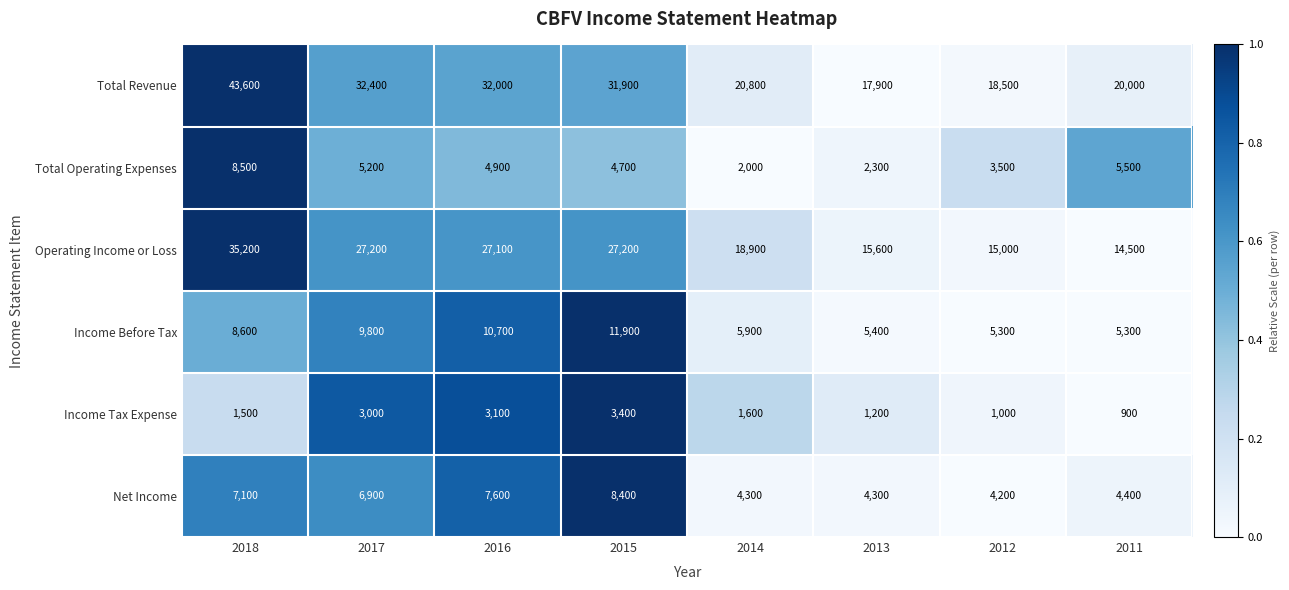

The Net Income series shows 12250 at 2015. True or false?

False